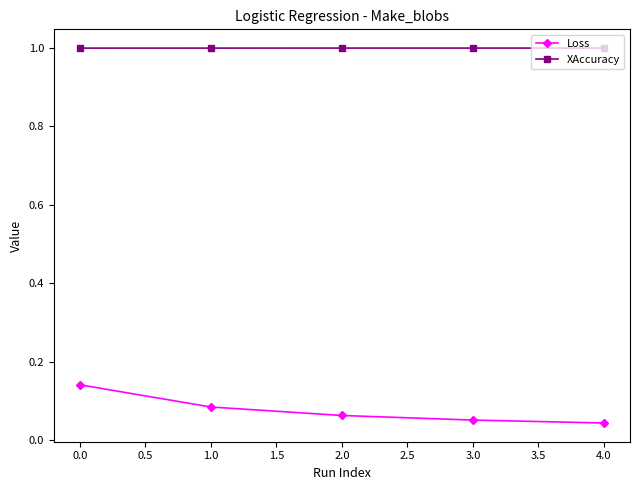

List the series in order of their peak value, lowest first.

Loss, XAccuracy